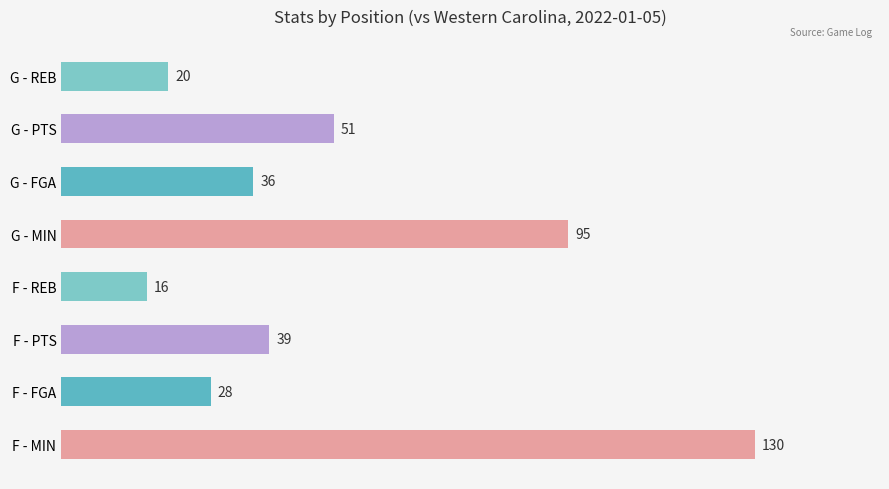

Rank the categories by value from lowest to highest.

F - REB, G - REB, F - FGA, G - FGA, F - PTS, G - PTS, G - MIN, F - MIN